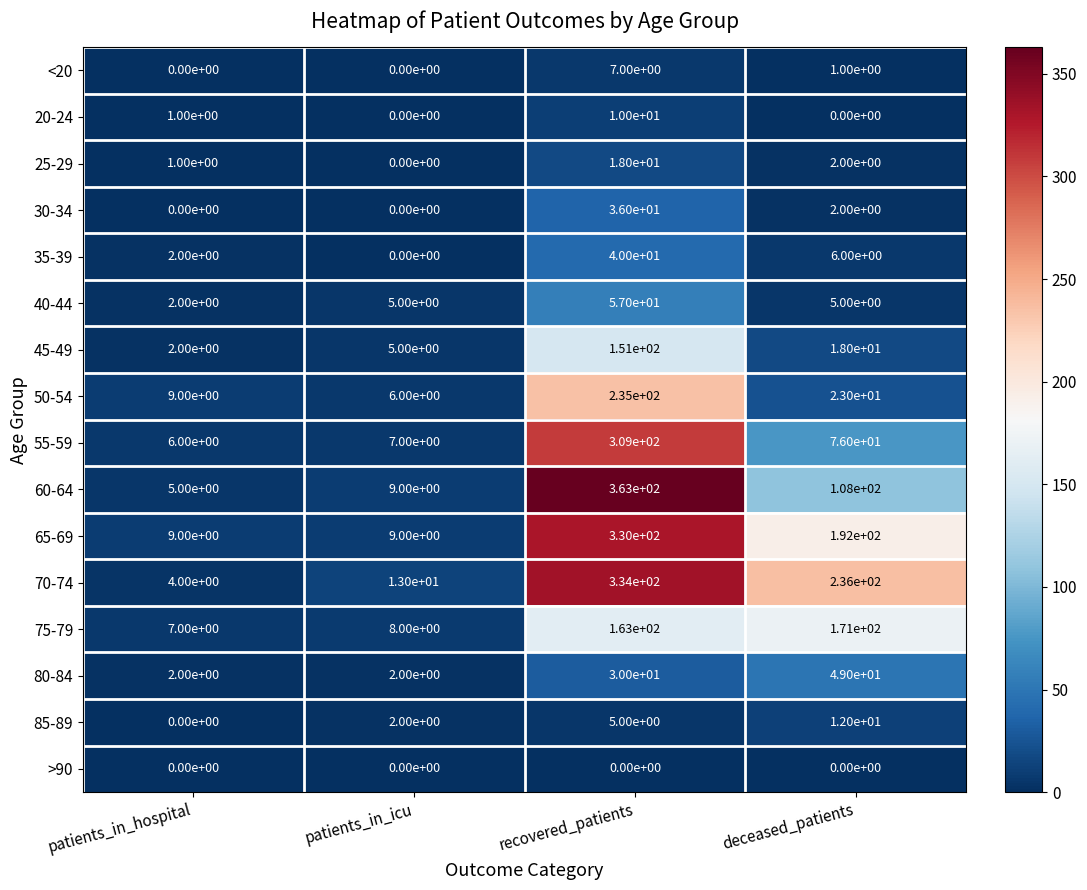

How many categories are shown in the chart?

4